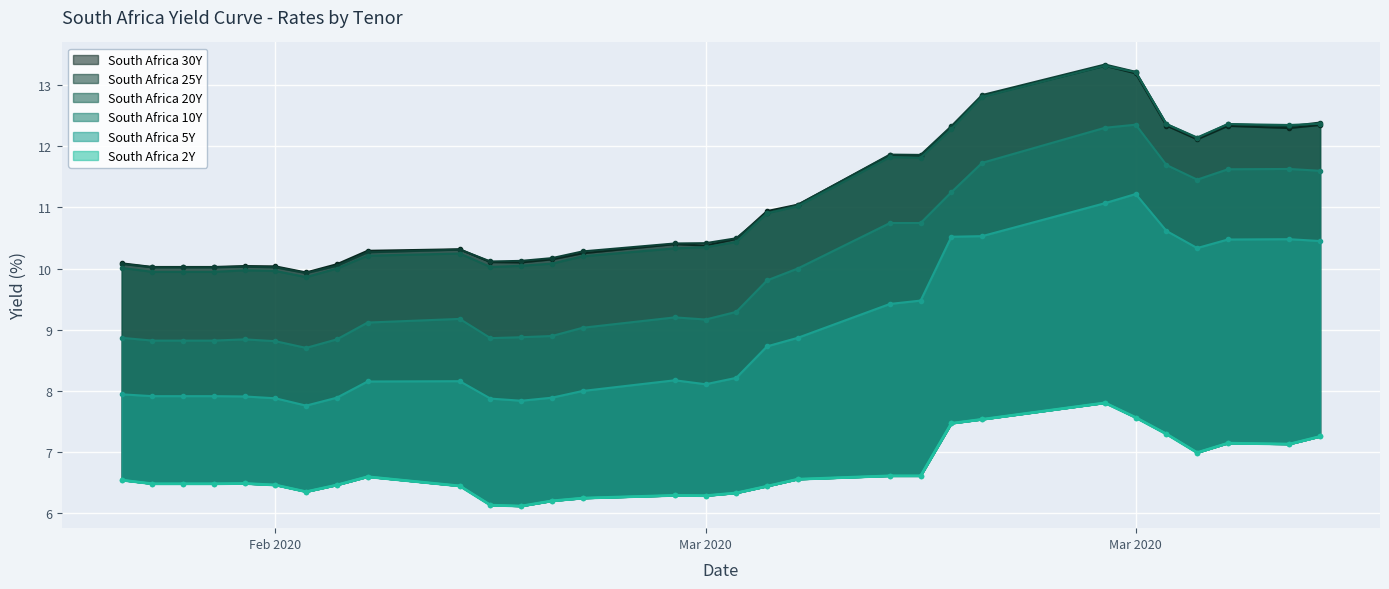

How many data points in South Africa 30Y are above 10?

29